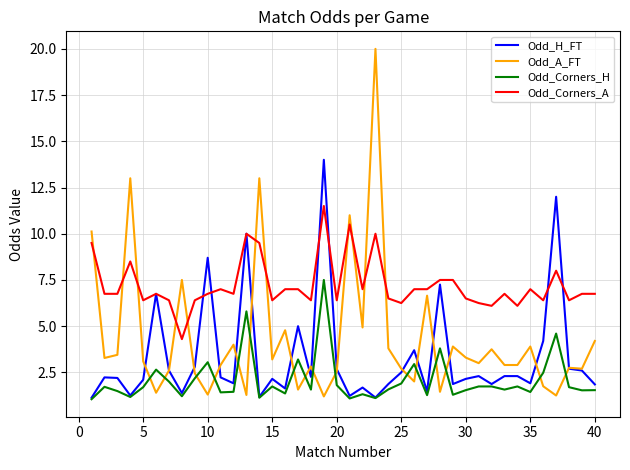

Which series has the largest total across all categories?

Odd_Corners_A